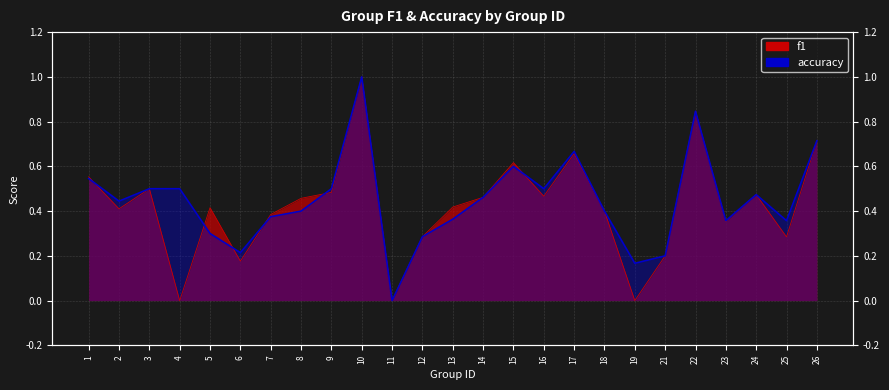

How many lines are shown in the chart?

2